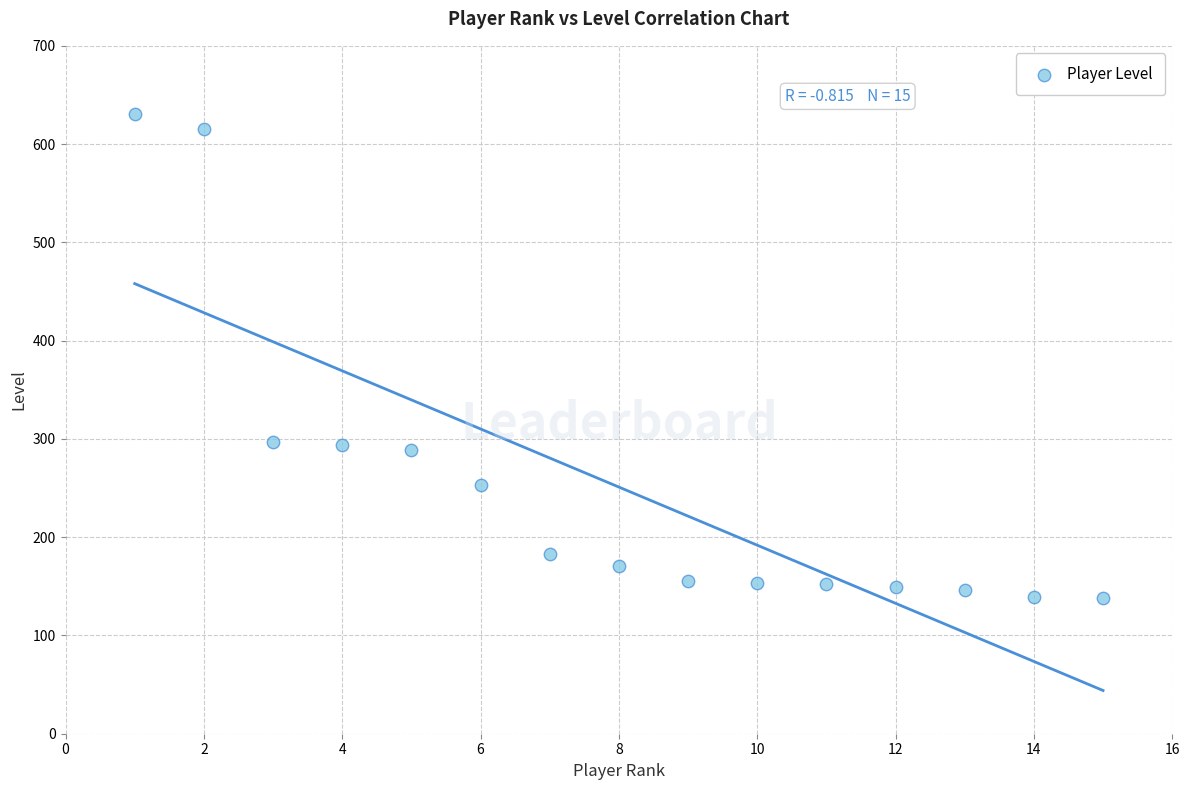

What is the range of X values (max minus min)?

14